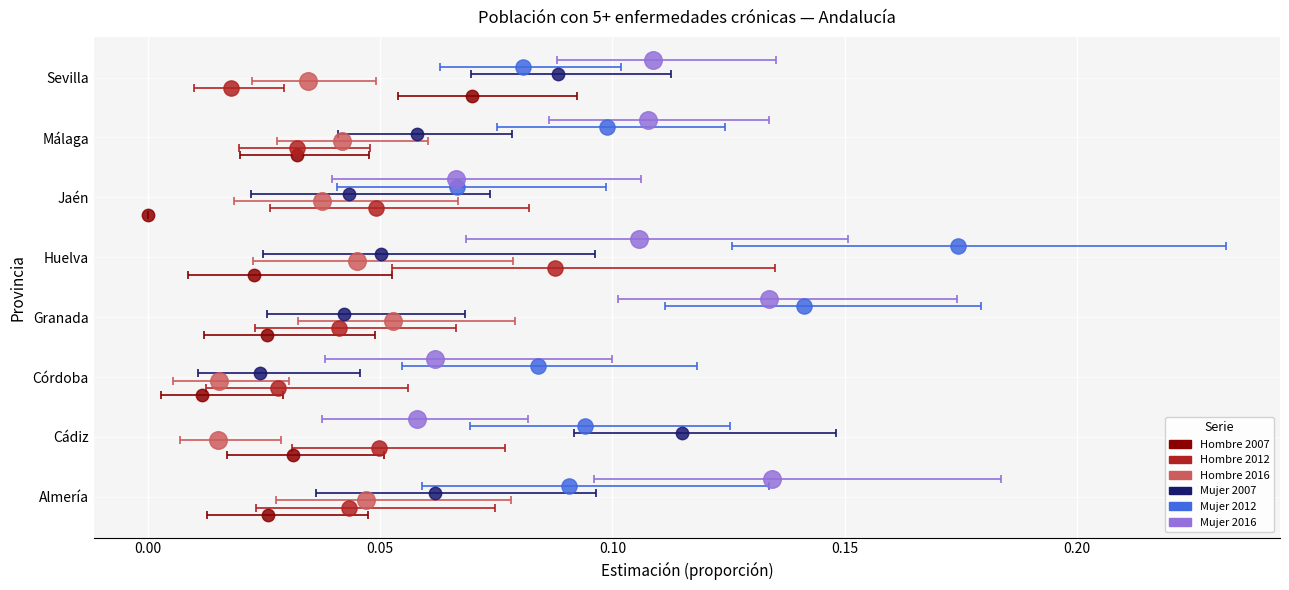

What are all the series names shown in the legend?

Hombre 2007, Hombre 2012, Hombre 2016, Mujer 2007, Mujer 2012, Mujer 2016